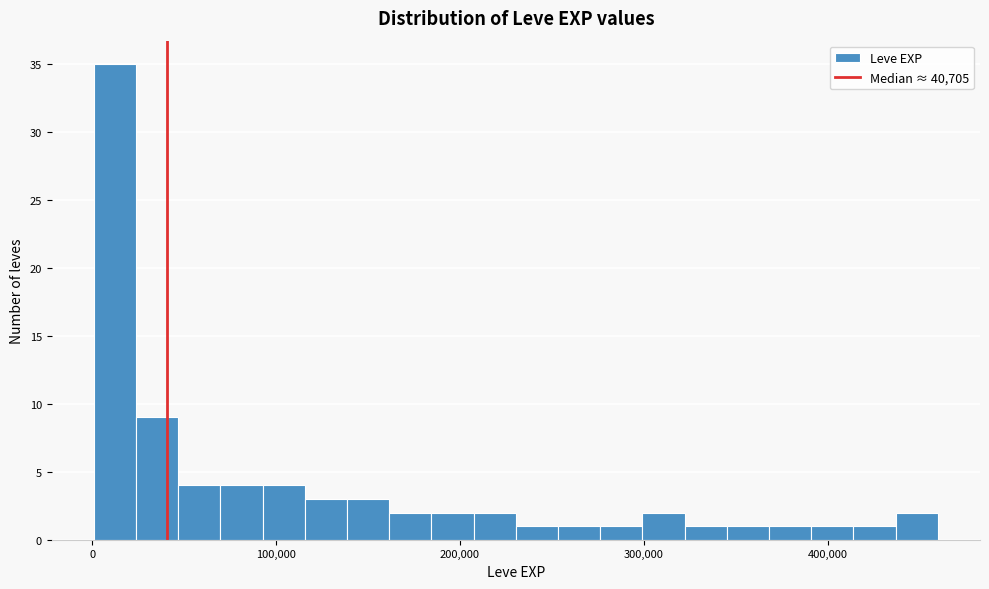

Around what value on the x-axis is the tallest bar? Give the approximate position of its centre, as read against the axis.

10000